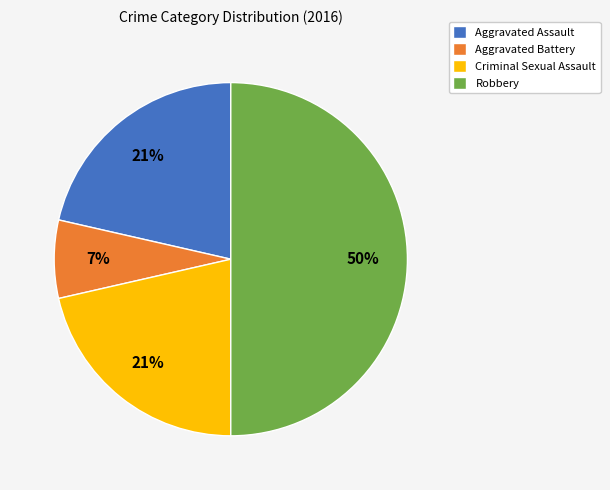

What is the largest slice in the pie chart?

Robbery